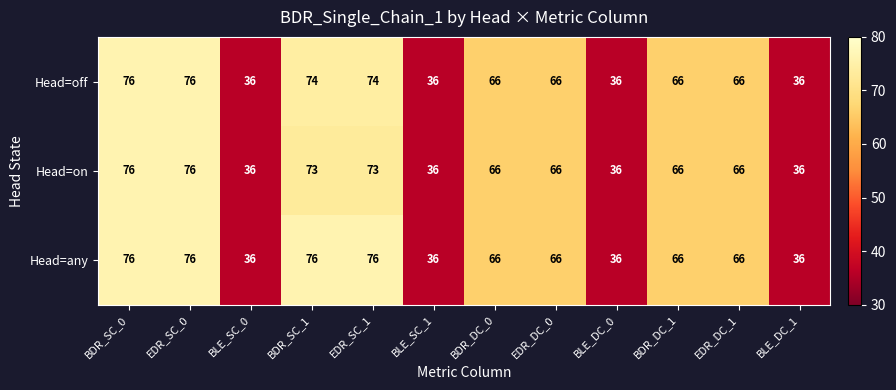

What is the smallest value displayed?

36